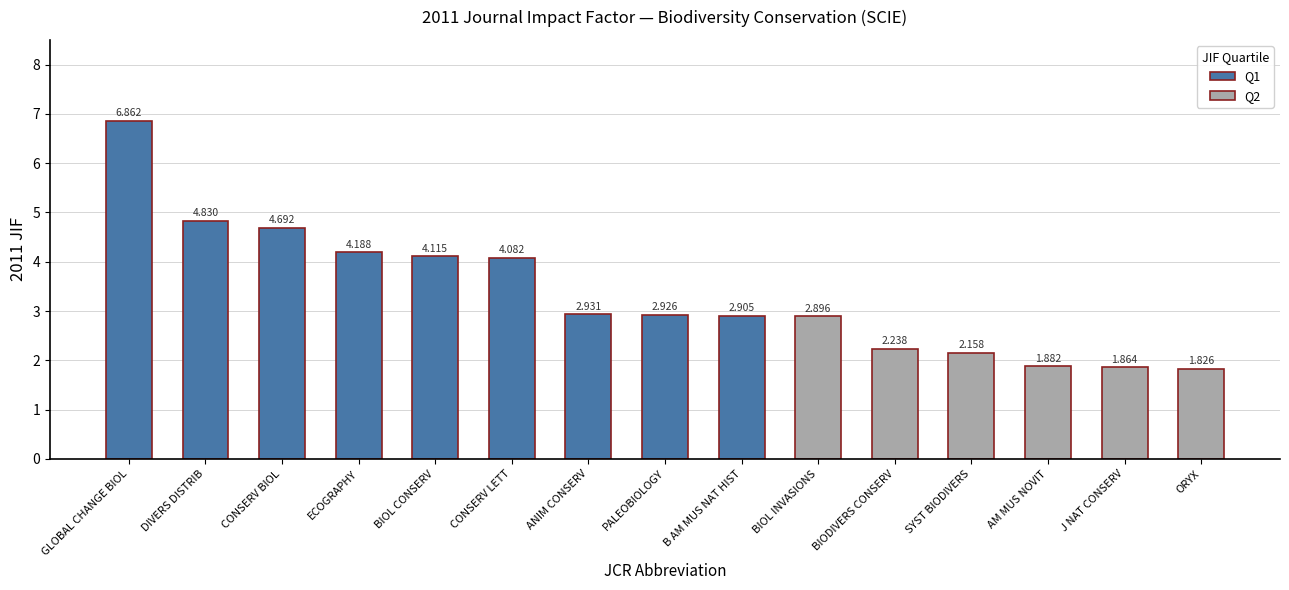

Where does the data first go above 2?

GLOBAL CHANGE BIOL